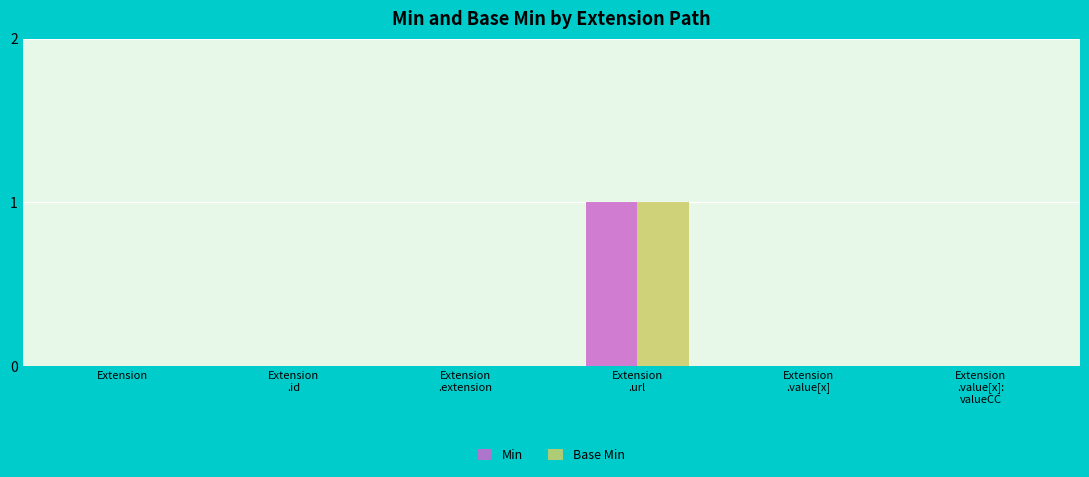

Is it true that Base Min equals 1 at Extension?

False